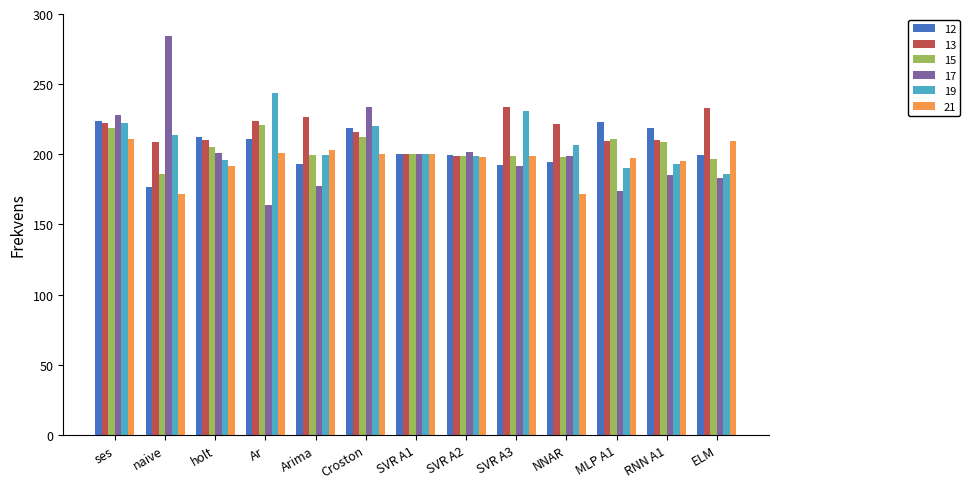

What is the total value across all series at SVR A1?

1203.0